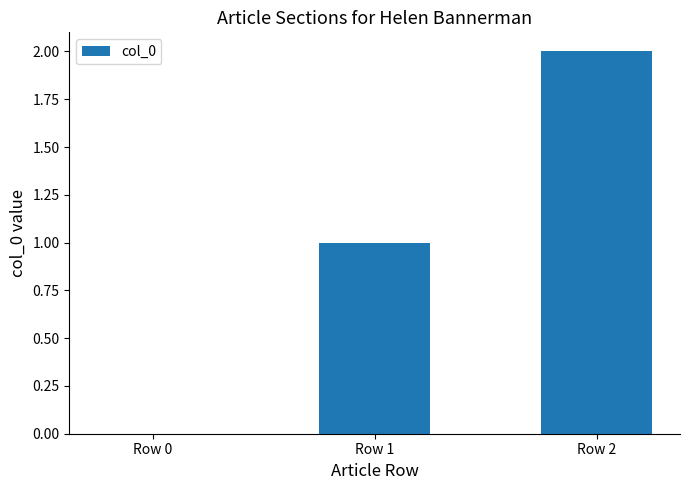

Is it true that the value at Row 1 is 1?

True